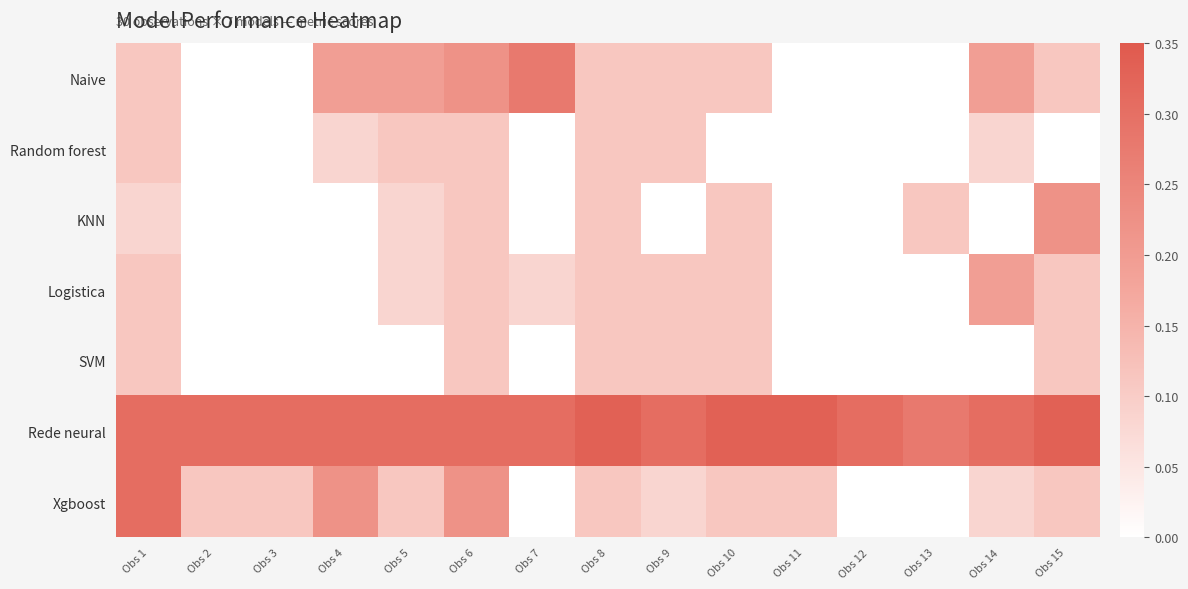

Reading right to left, transcribe all the data shown in this chart.

Naive: Obs 15=0.1	Obs 14=0.2	Obs 13=0.0	Obs 12=0.0	Obs 11=0.0	Obs 10=0.1	Obs 9=0.1	Obs 8=0.1	Obs 7=0.3	Obs 6=0.2	Obs 5=0.2	Obs 4=0.2	Obs 3=0.0	Obs 2=0.0	Obs 1=0.1
Random forest: Obs 15=0.0	Obs 14=0.1	Obs 13=0.0	Obs 12=0.0	Obs 11=0.0	Obs 10=0.0	Obs 9=0.1	Obs 8=0.1	Obs 7=0.0	Obs 6=0.1	Obs 5=0.1	Obs 4=0.1	Obs 3=0.0	Obs 2=0.0	Obs 1=0.1
KNN: Obs 15=0.2	Obs 14=0.0	Obs 13=0.1	Obs 12=0.0	Obs 11=0.0	Obs 10=0.1	Obs 9=0.0	Obs 8=0.1	Obs 7=0.0	Obs 6=0.1	Obs 5=0.1	Obs 4=0.0	Obs 3=0.0	Obs 2=0.0	Obs 1=0.1
Logistica: Obs 15=0.1	Obs 14=0.2	Obs 13=0.0	Obs 12=0.0	Obs 11=0.0	Obs 10=0.1	Obs 9=0.1	Obs 8=0.1	Obs 7=0.1	Obs 6=0.1	Obs 5=0.1	Obs 4=0.0	Obs 3=0.0	Obs 2=0.0	Obs 1=0.1
SVM: Obs 15=0.1	Obs 14=0.0	Obs 13=0.0	Obs 12=0.0	Obs 11=0.0	Obs 10=0.1	Obs 9=0.1	Obs 8=0.1	Obs 7=0.0	Obs 6=0.1	Obs 5=0.0	Obs 4=0.0	Obs 3=0.0	Obs 2=0.0	Obs 1=0.1
Rede neural: Obs 15=0.3	Obs 14=0.3	Obs 13=0.3	Obs 12=0.3	Obs 11=0.3	Obs 10=0.3	Obs 9=0.3	Obs 8=0.3	Obs 7=0.3	Obs 6=0.3	Obs 5=0.3	Obs 4=0.3	Obs 3=0.3	Obs 2=0.3	Obs 1=0.3
Xgboost: Obs 15=0.1	Obs 14=0.1	Obs 13=0.0	Obs 12=0.0	Obs 11=0.1	Obs 10=0.1	Obs 9=0.1	Obs 8=0.1	Obs 7=0.0	Obs 6=0.2	Obs 5=0.1	Obs 4=0.2	Obs 3=0.1	Obs 2=0.1	Obs 1=0.3